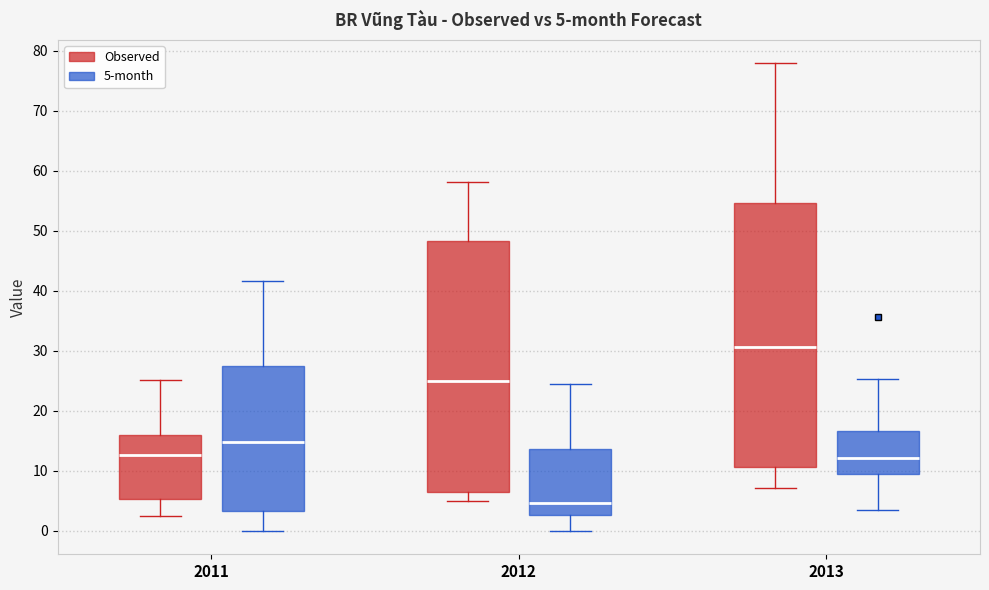

Which box has the highest median line?

2013 (Observed)